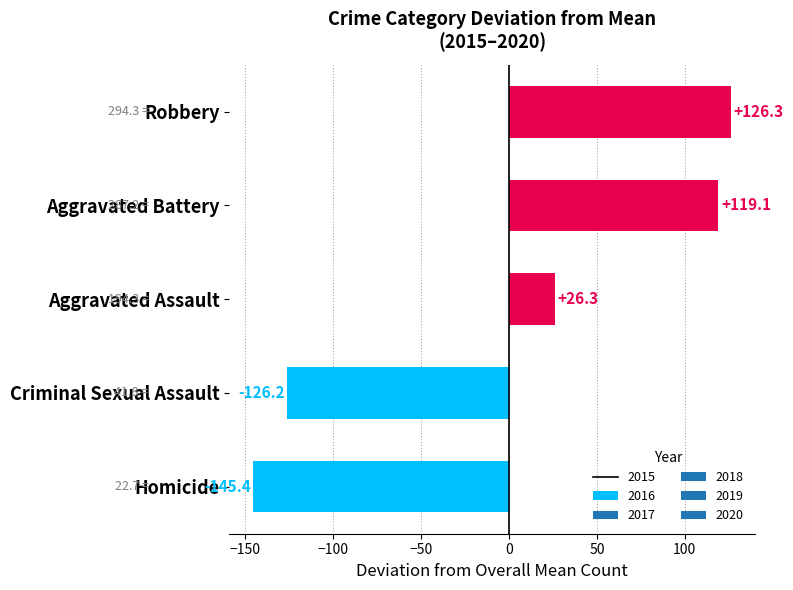

Rank the categories by value from lowest to highest.

Homicide, Criminal Sexual Assault, Aggravated Assault, Aggravated Battery, Robbery